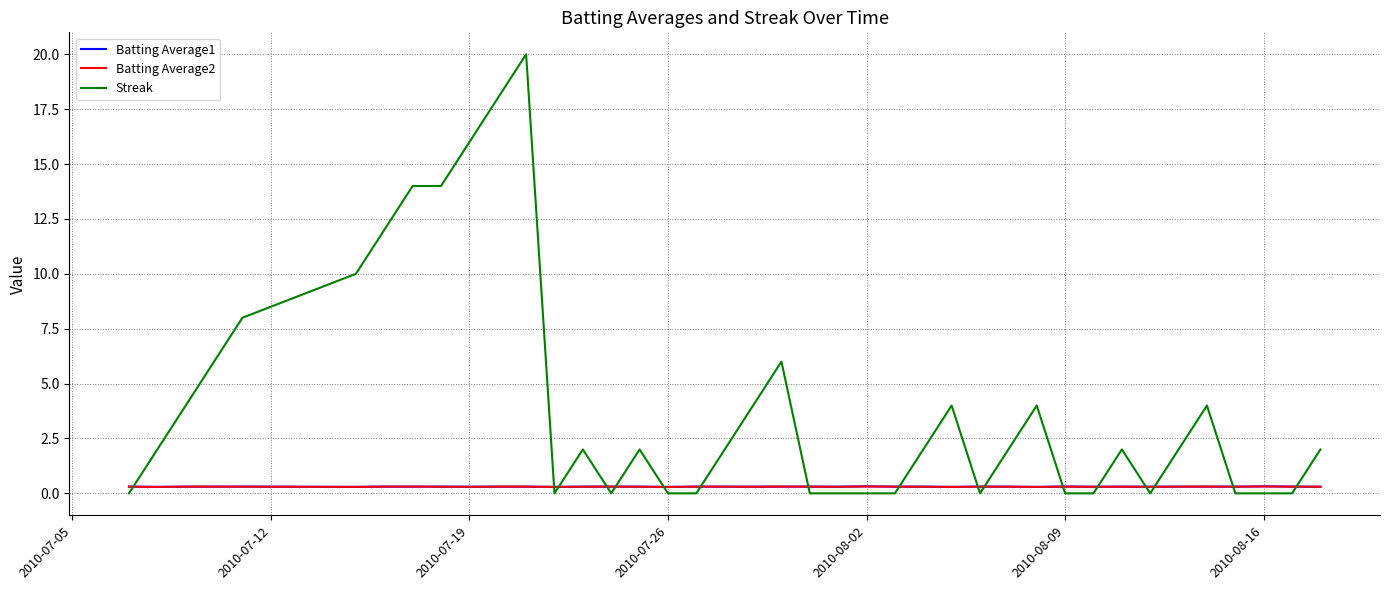

True or false: Streak and Batting Average1 intersect in this chart.

True